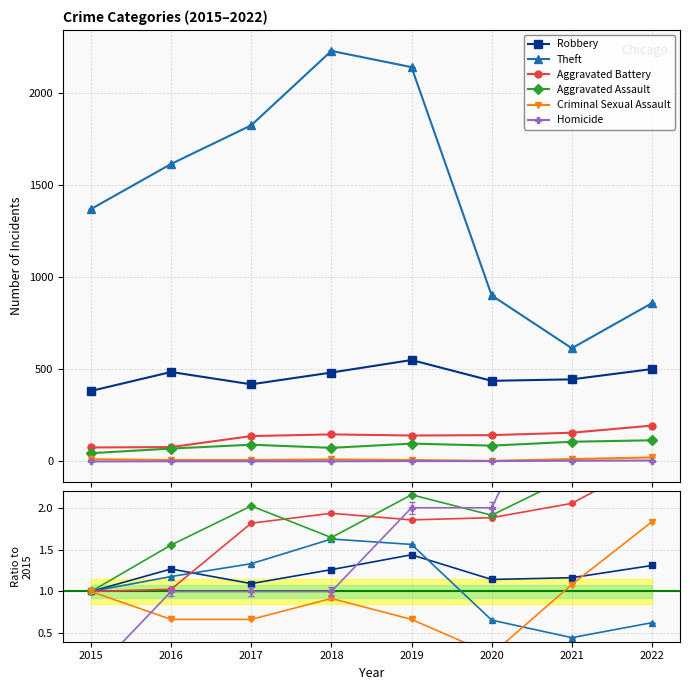

At which label is Aggravated Assault closest to 1?

2015